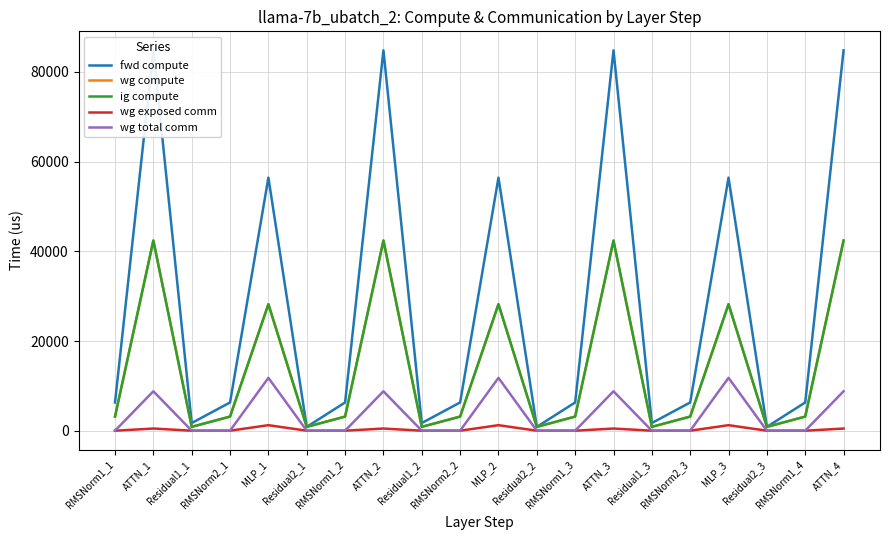

Where is the first local minimum for wg compute?

Residual1_1